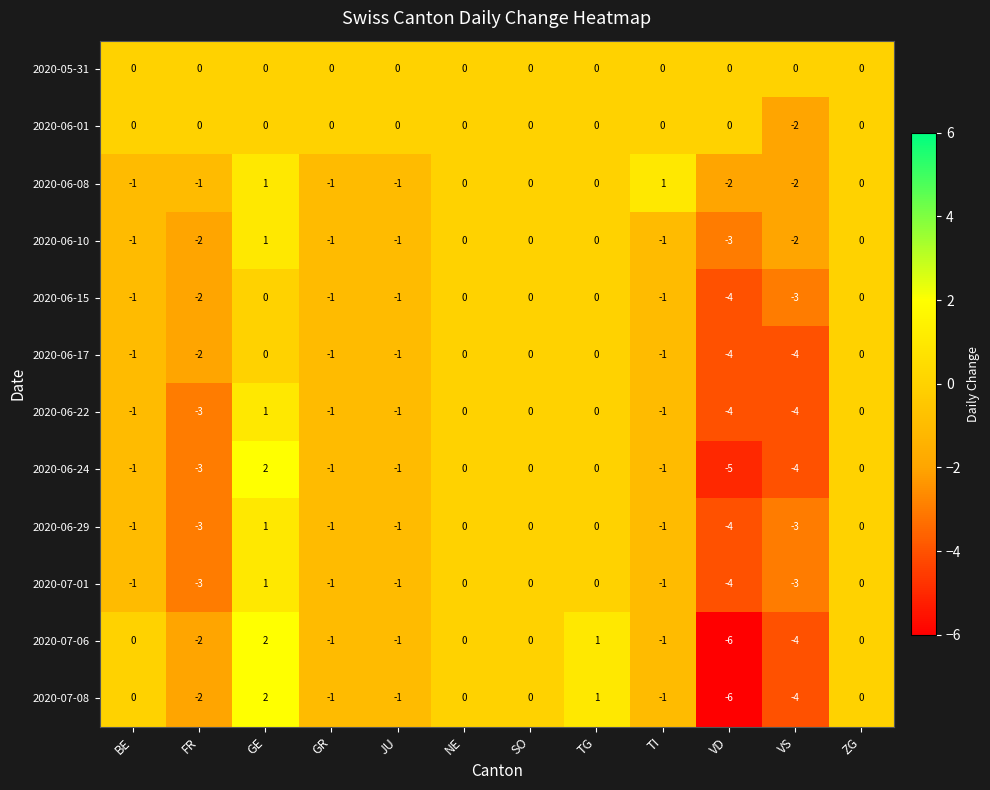

At which label does 2020-06-24 first exceed -1?

GE